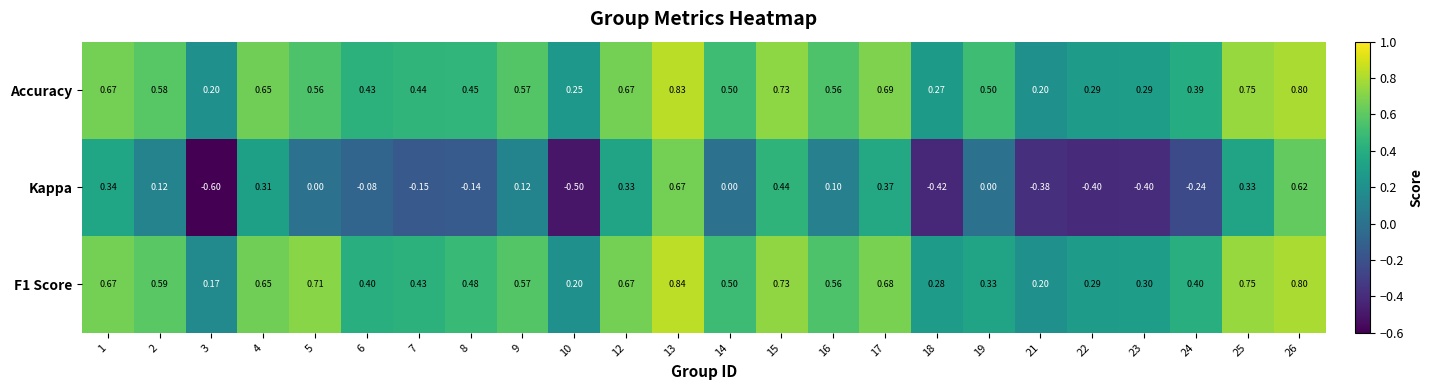

Is the value of Kappa at 24 greater than the value of F1 Score at 8?

No